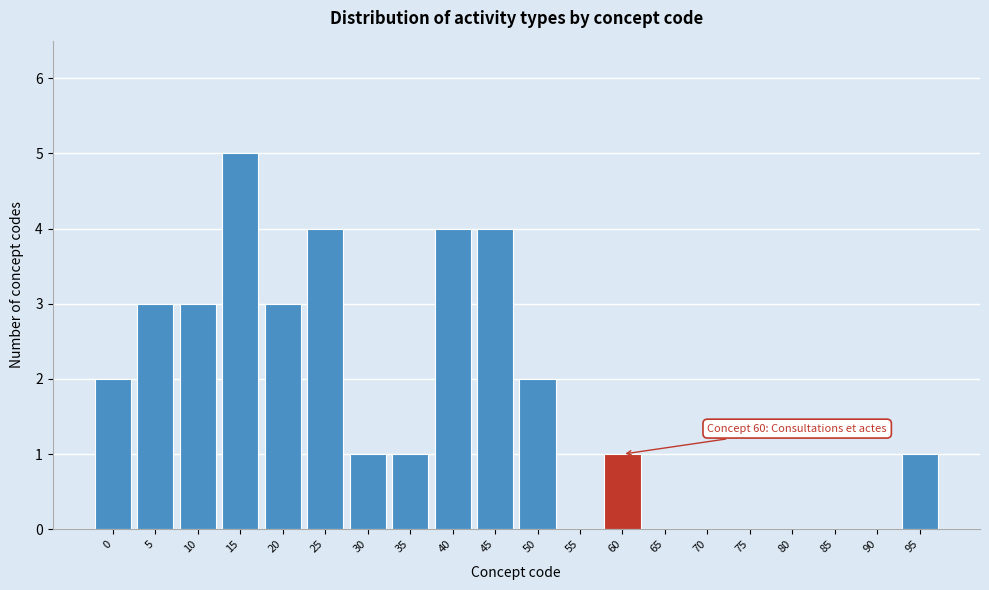

Reading right to left, list all the values displayed in this chart.

95=1	90=0	85=0	80=0	75=0	70=0	65=0	60=1	55=0	50=2	45=4	40=4	35=1	30=1	25=4	20=3	15=5	10=3	5=3	0=2